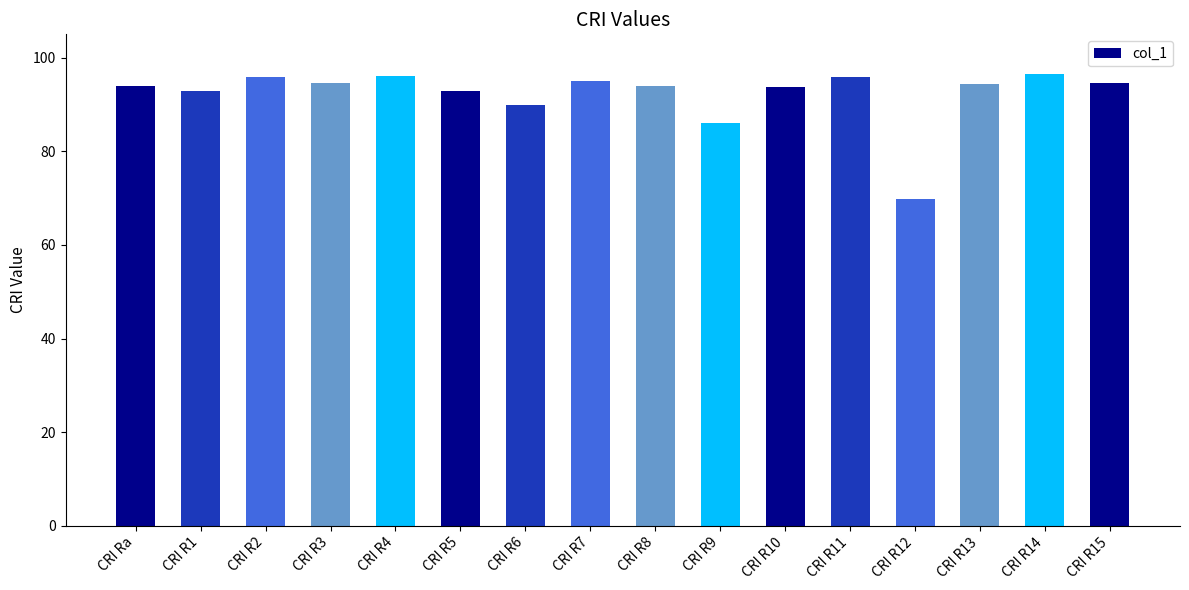

What is the change in value from CRI R13 to CRI R14?

+2.1